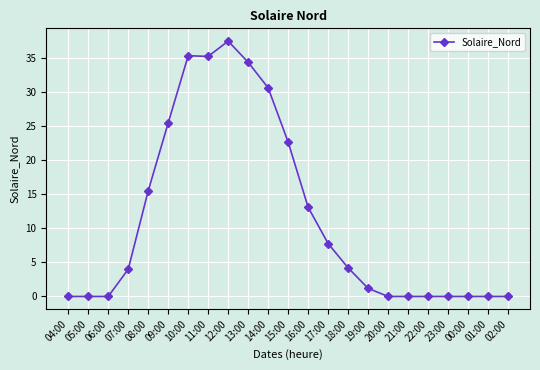

What is the sum of the values at 05:00 and 07:00?

4.0